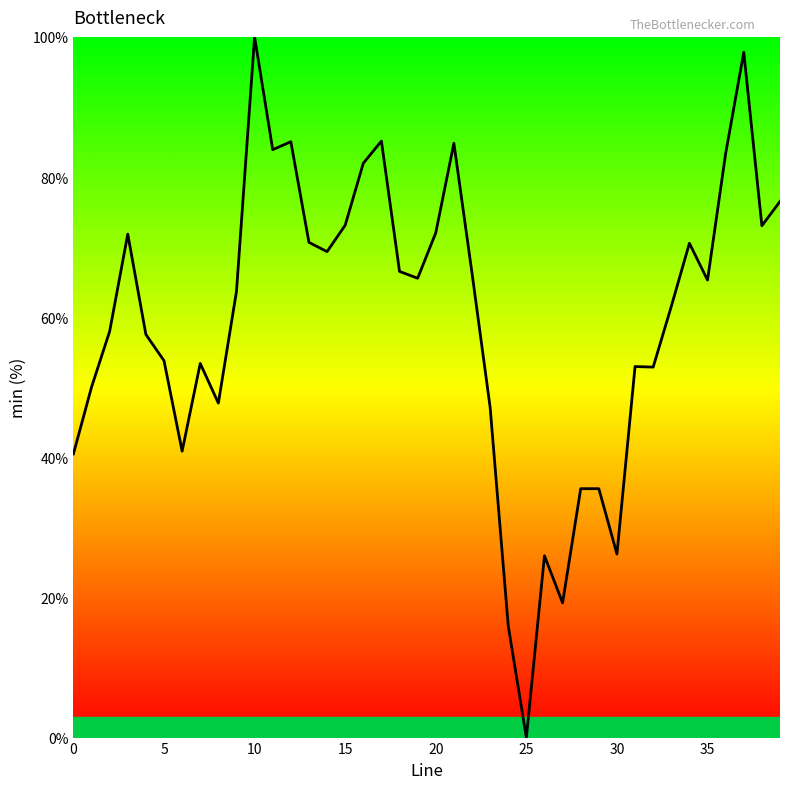

What is the difference between the maximum and minimum values?

100.0